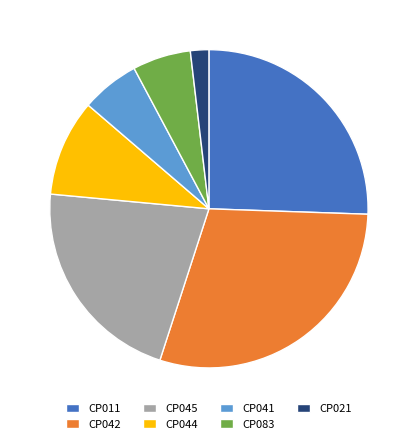

True or false: CP045 accounts for 21% of the total.

True